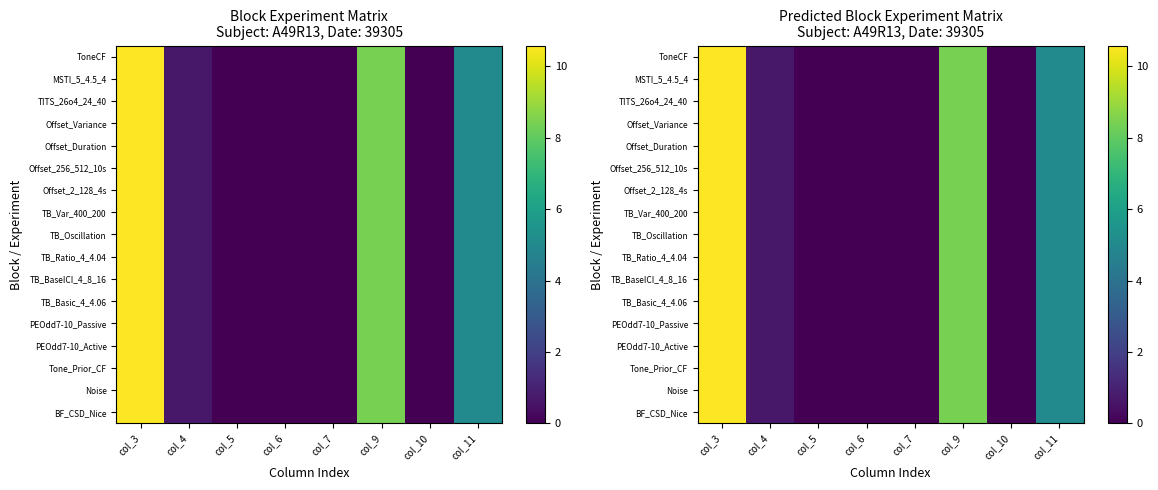

What is the greatest value displayed?

10.6